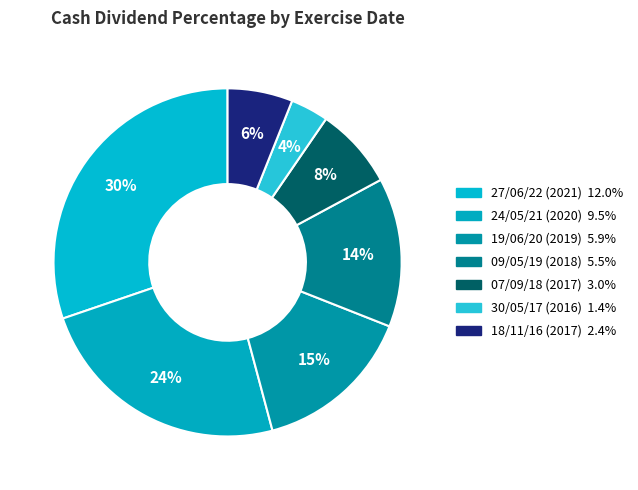

What percentage is the 07/09/18 (2017) slice, to the nearest percent?

8%